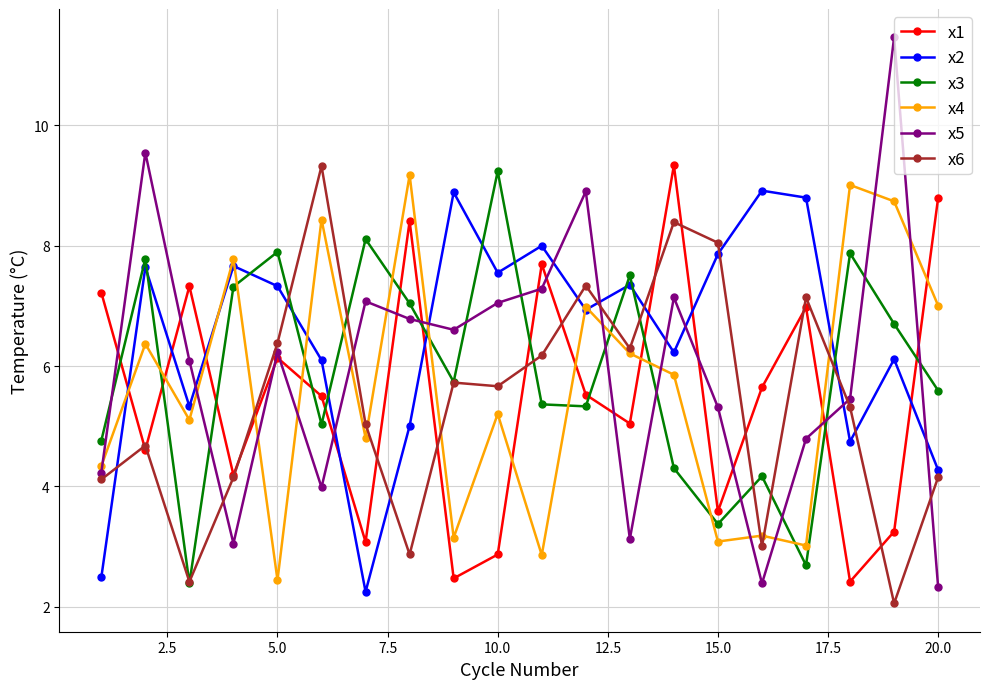

Which series has the largest range (max minus min)?

x5